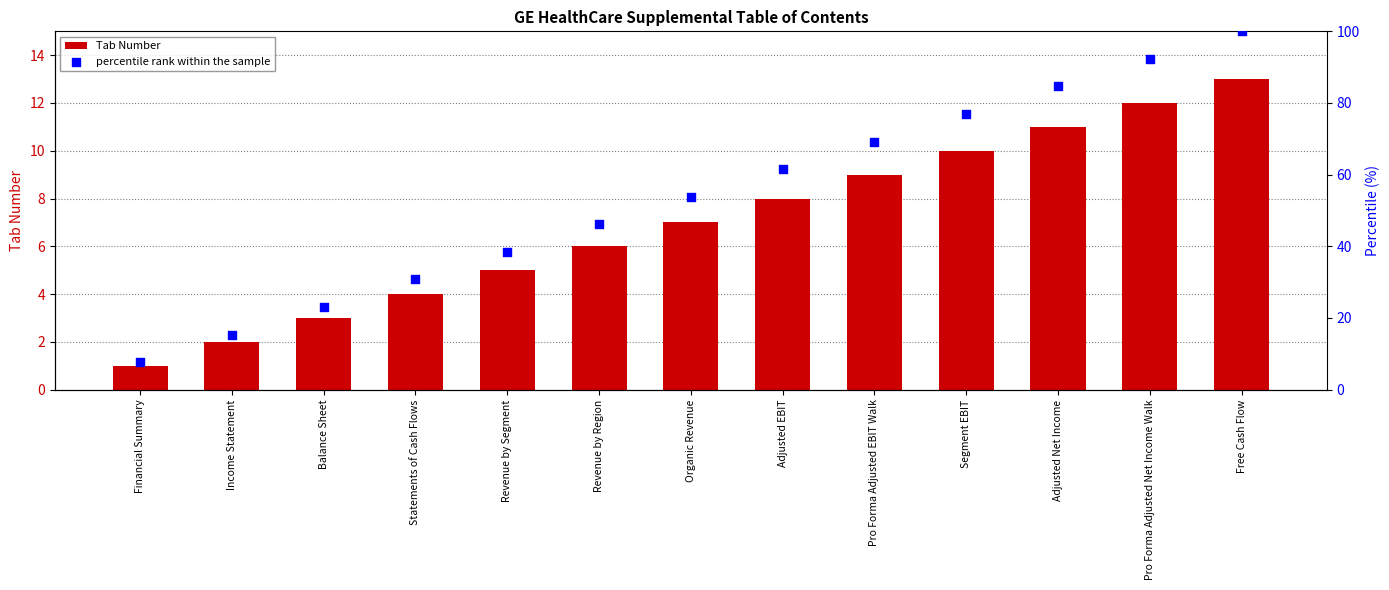

At how many categories does at least one series exceed 85?

2